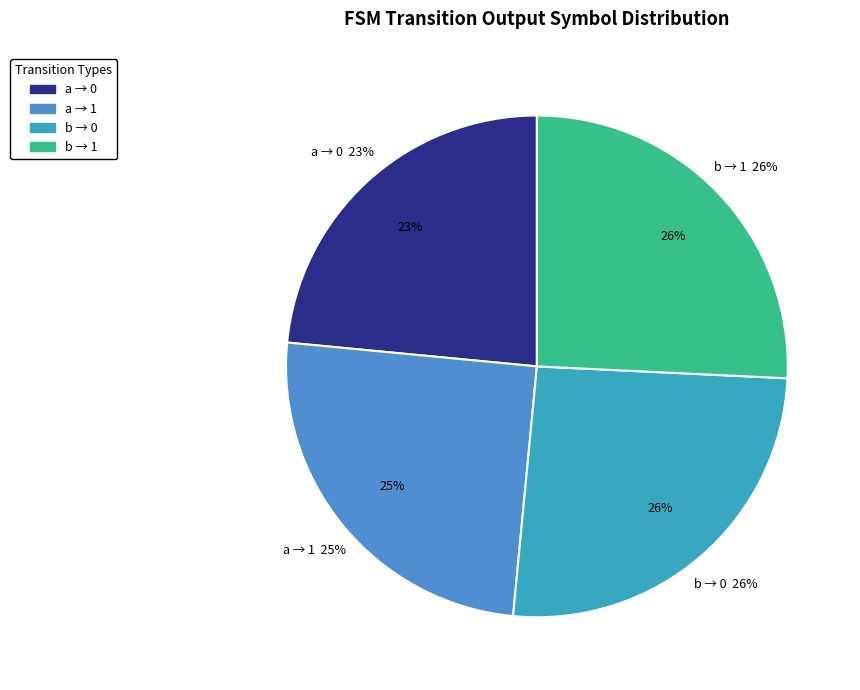

What is the ratio of the value at output=0, input=a to the value at output=1, input=a?

0.9